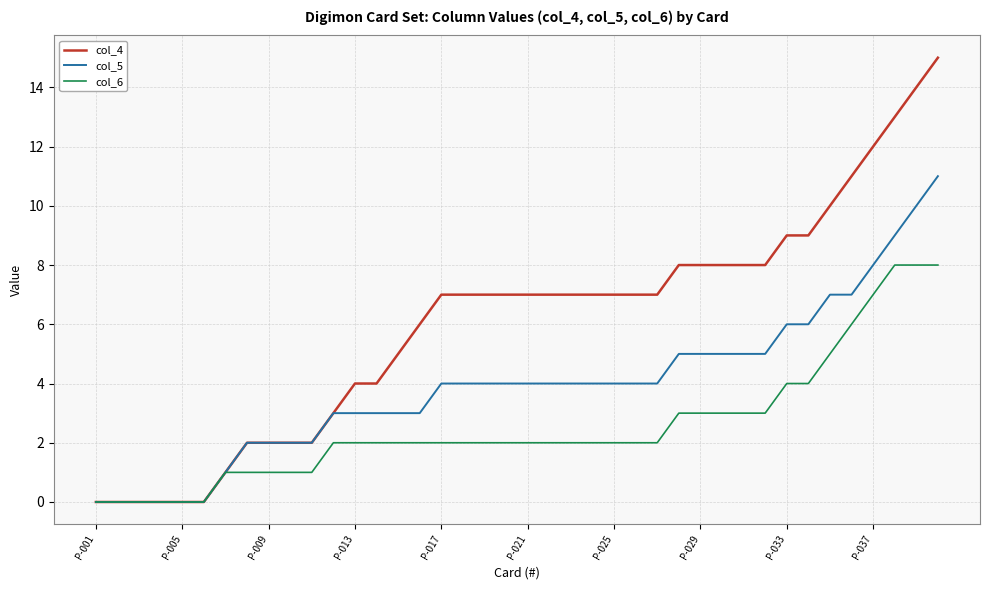

How many col_6 values are between 1 and 3?

26